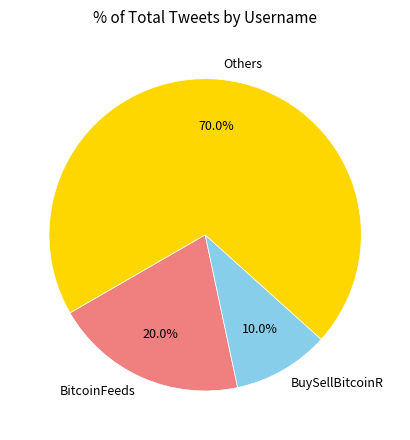

Does any single category account for the majority?

Yes